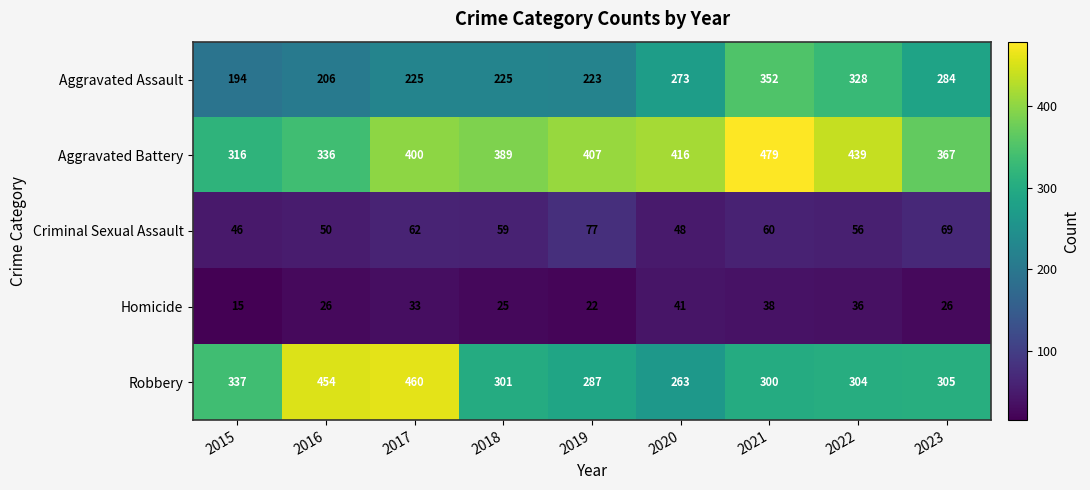

The Aggravated Assault series shows 159 at 2022. True or false?

False